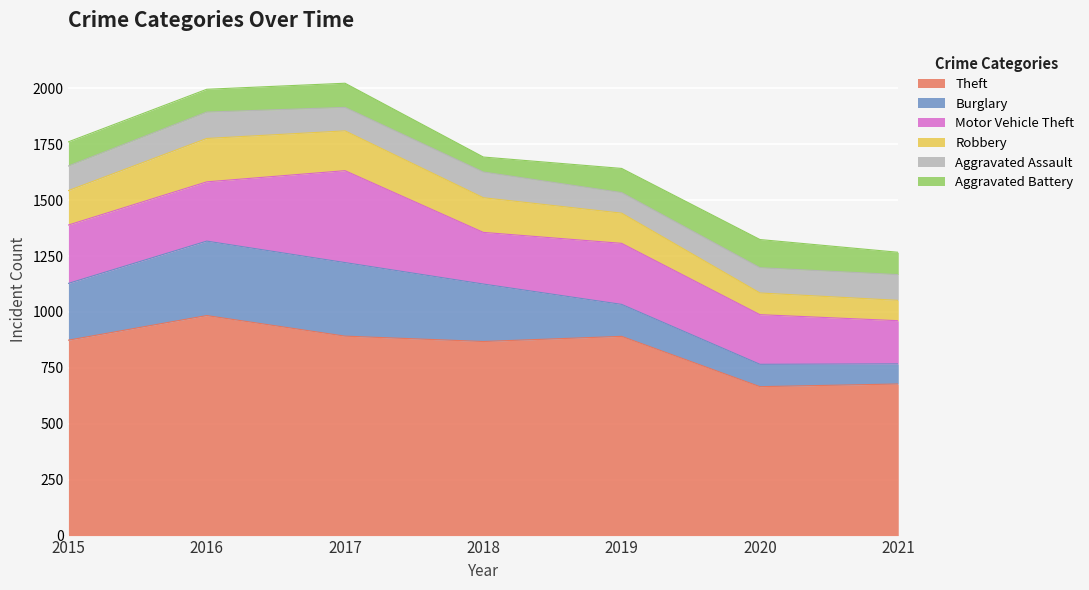

What is the difference between the Aggravated Battery values at 2018 and 2017?

41